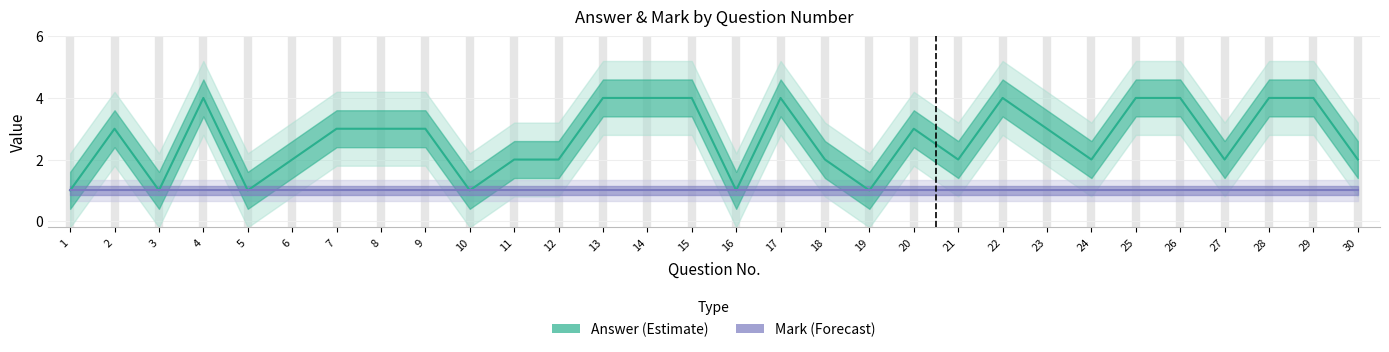

True or false: the data shows 1 at 16.

True